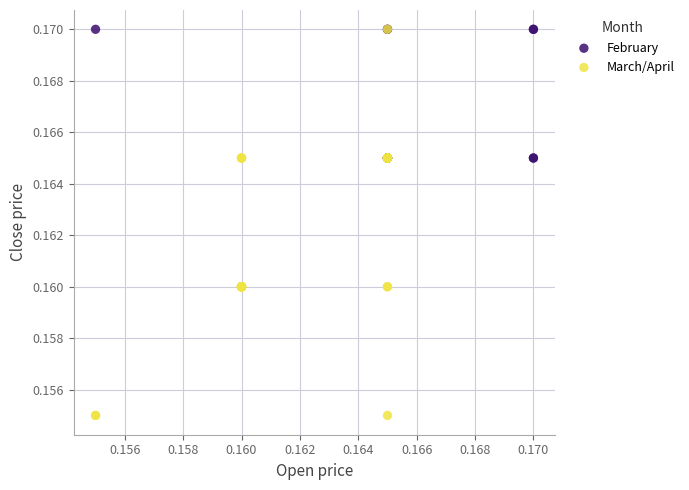

Which series reaches the minimum Y coordinate?

March/April